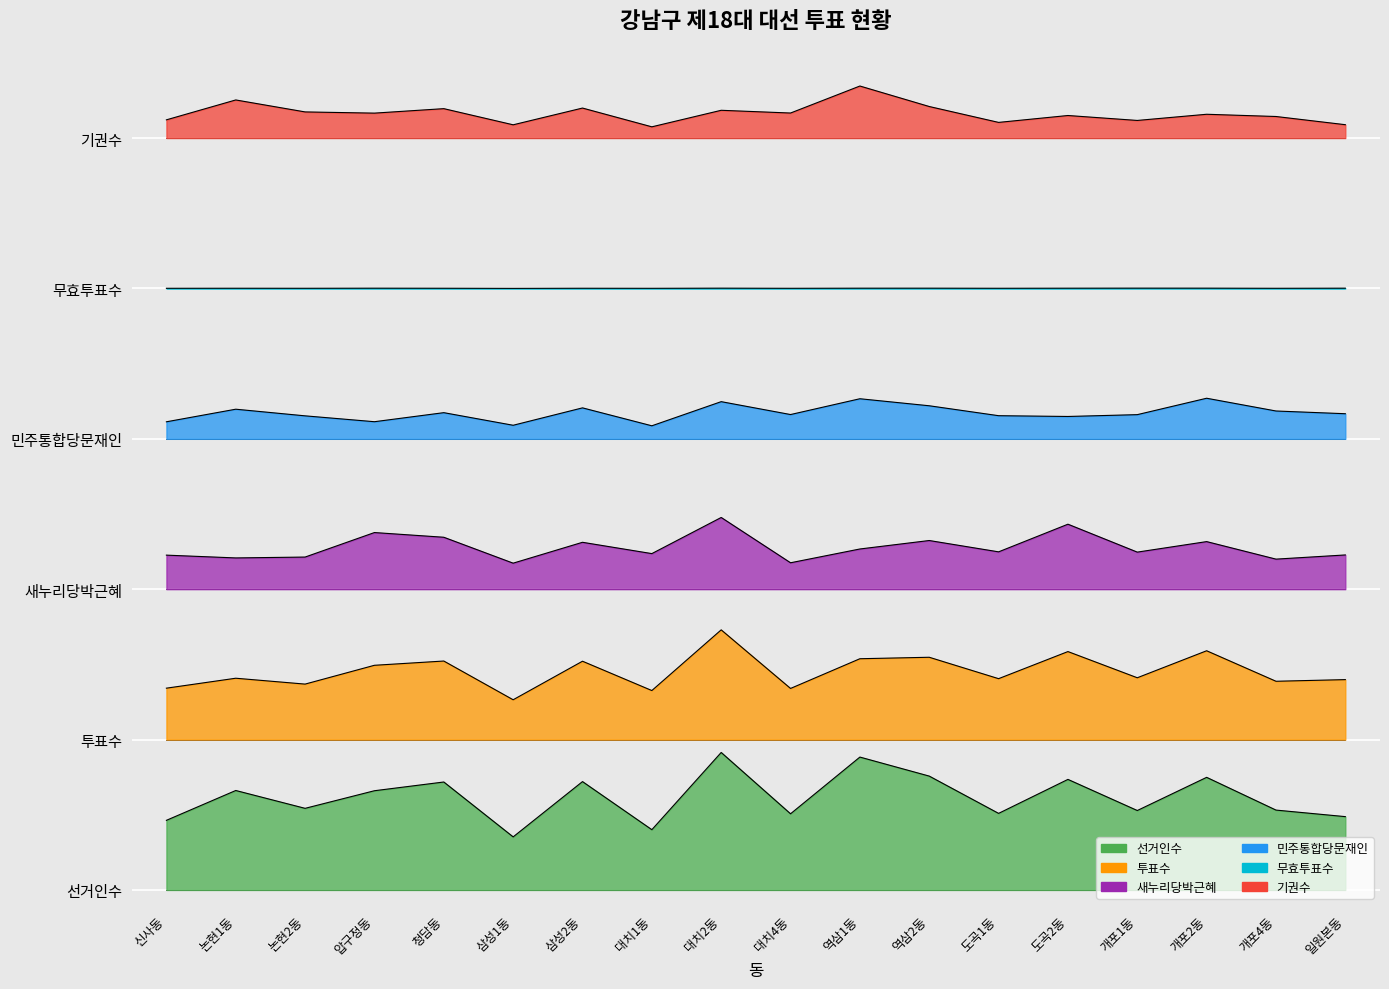

How many lines are shown in the chart?

6